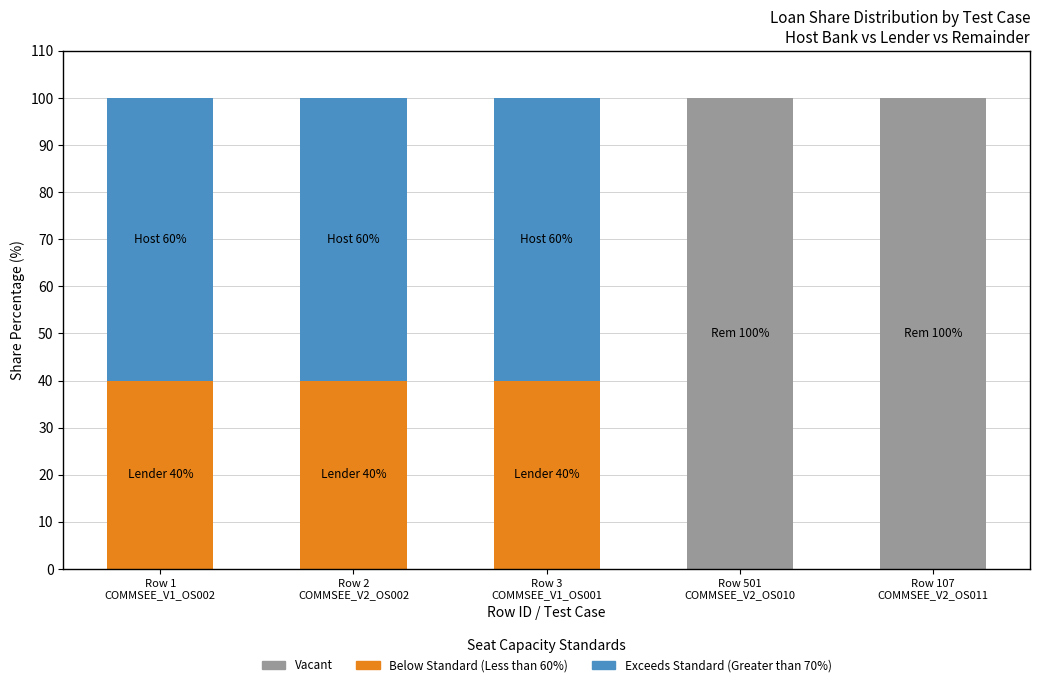

How many series are shown in this chart?

3